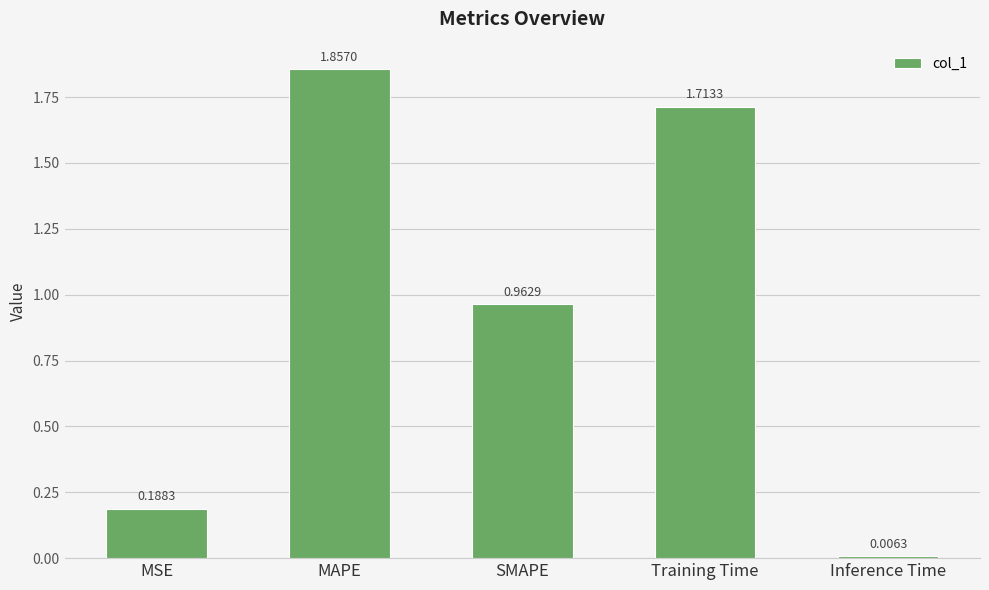

What is the label of the 4th bar from the left?

Training Time